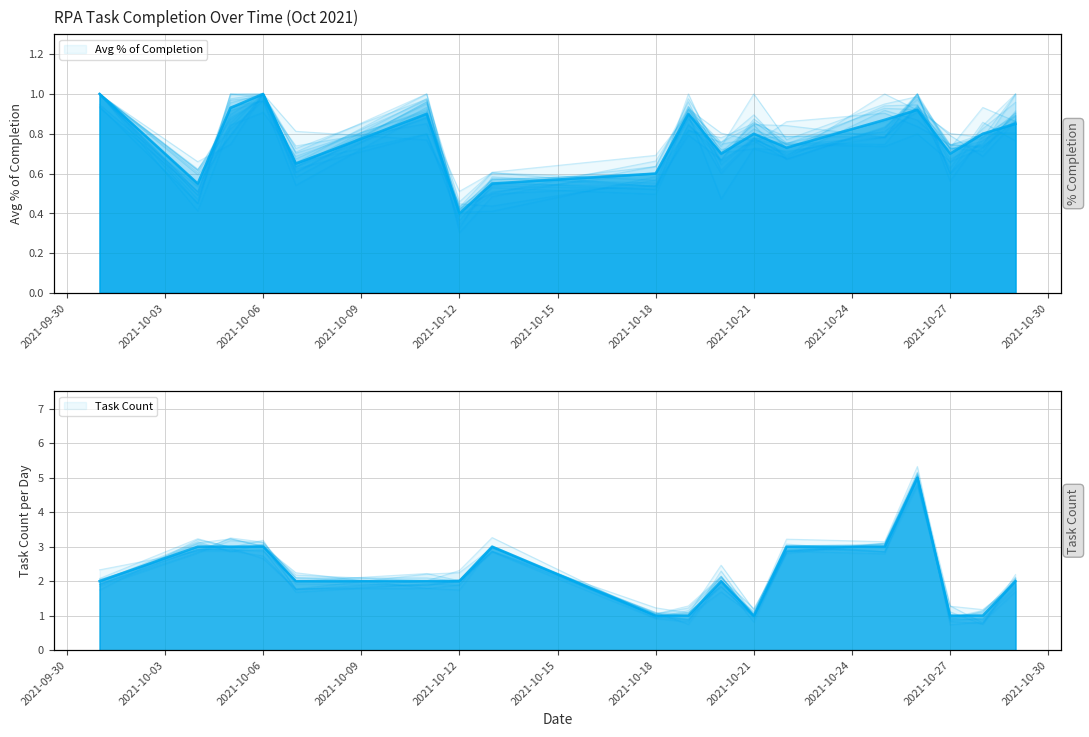

What are all the series names shown in the legend?

Avg % of Completion, Task Count